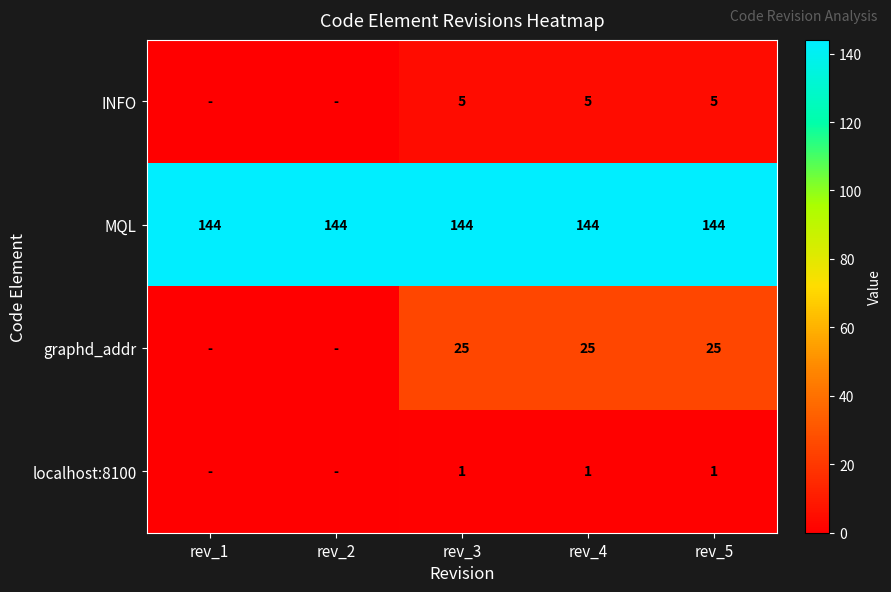

At how many categories does at least one series exceed 21?

5